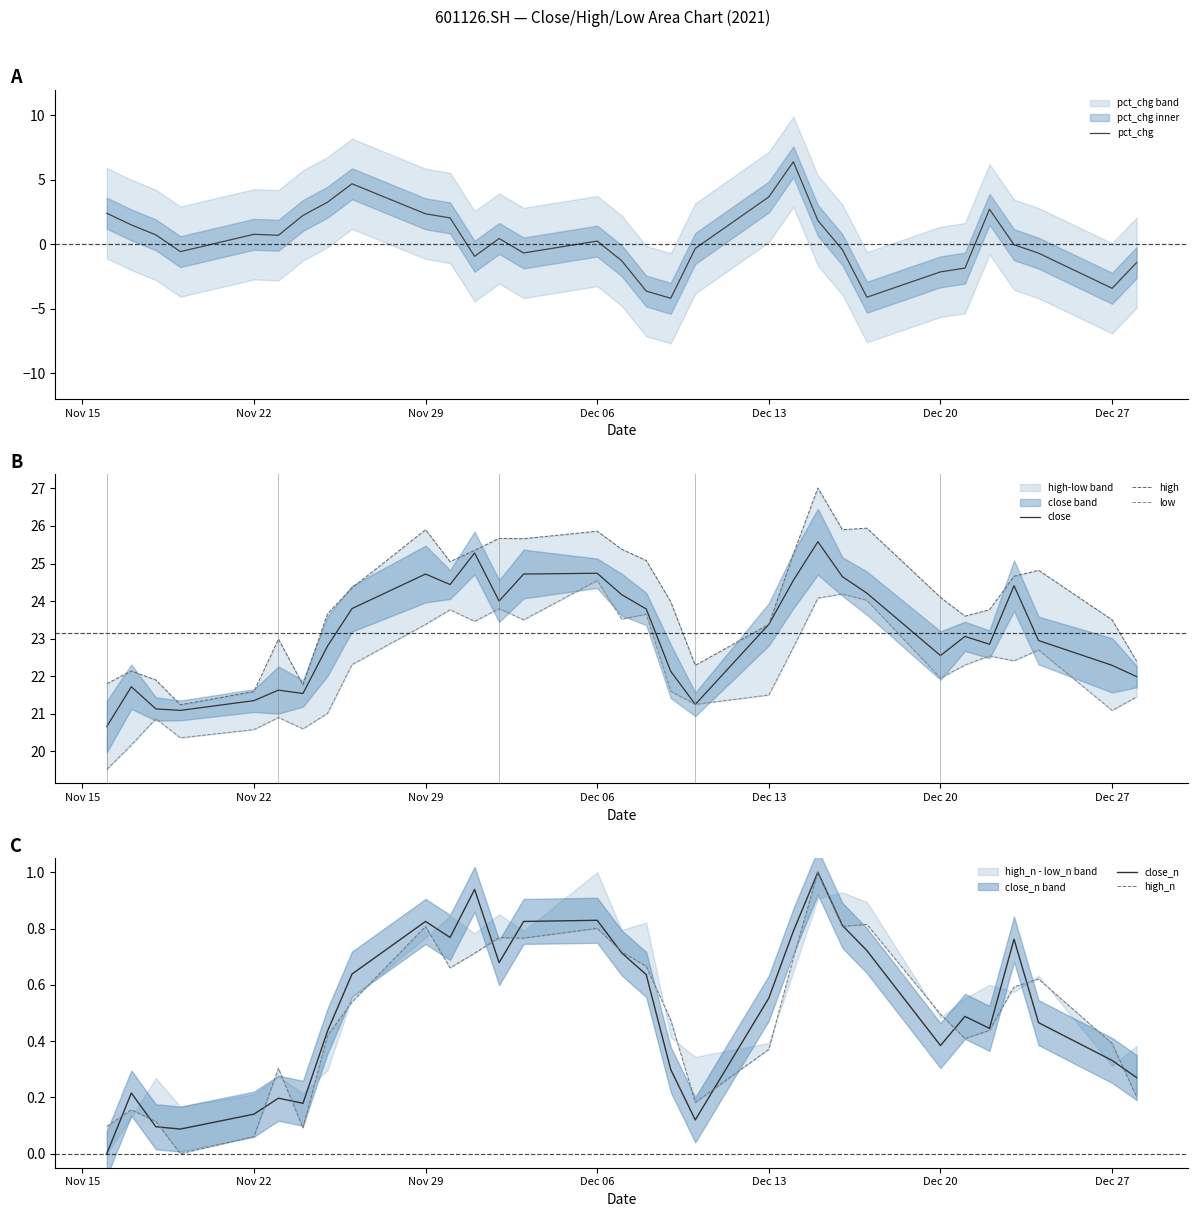

What is the sum of all high values?

746.0